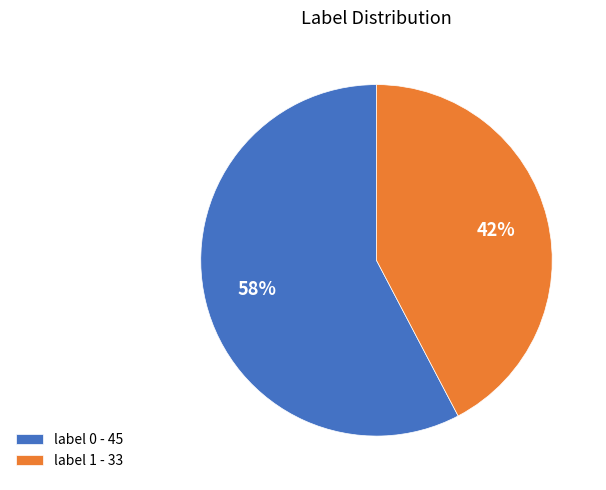

Is there a majority slice in this chart?

Yes